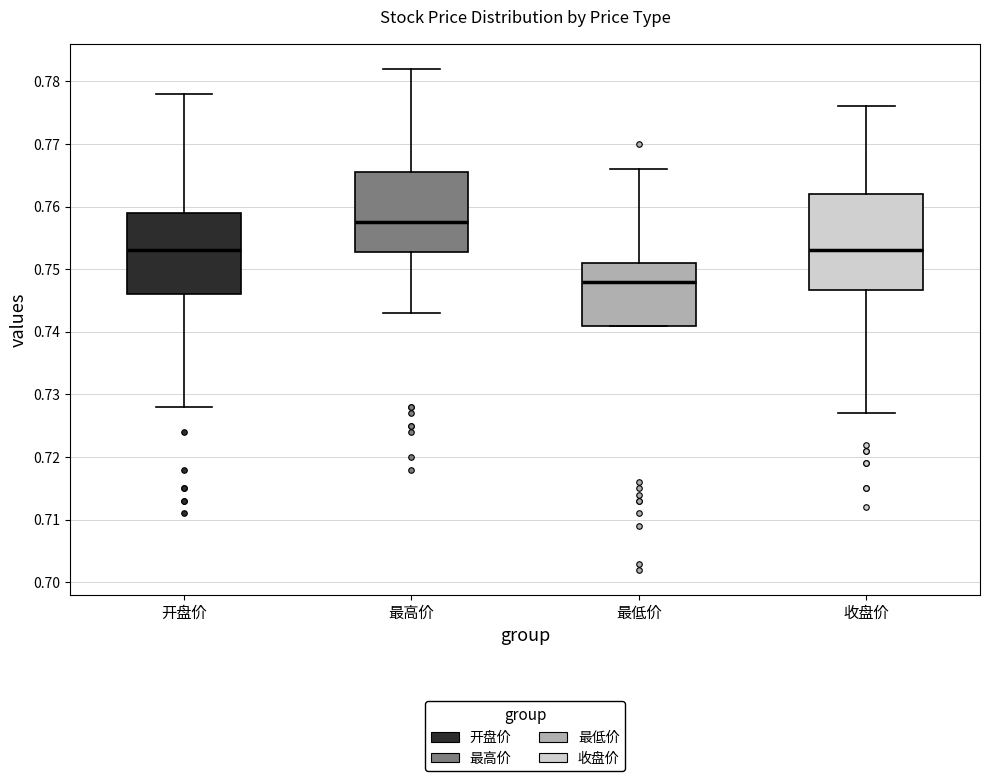

Reading left to right, transcribe this box plot: for each box, give where its median line is, the range the box spans, and where its two whiskers end, as read against the y-axis. The values are not printed on the chart, so give them approximately, as read against the axis.

开盘价: median 0.753, box 0.746 to 0.759, whiskers 0.728 to 0.778
最高价: median 0.758, box 0.753 to 0.766, whiskers 0.743 to 0.782
最低价: median 0.748, box 0.741 to 0.751, whiskers 0.741 to 0.766
收盘价: median 0.753, box 0.747 to 0.762, whiskers 0.727 to 0.776